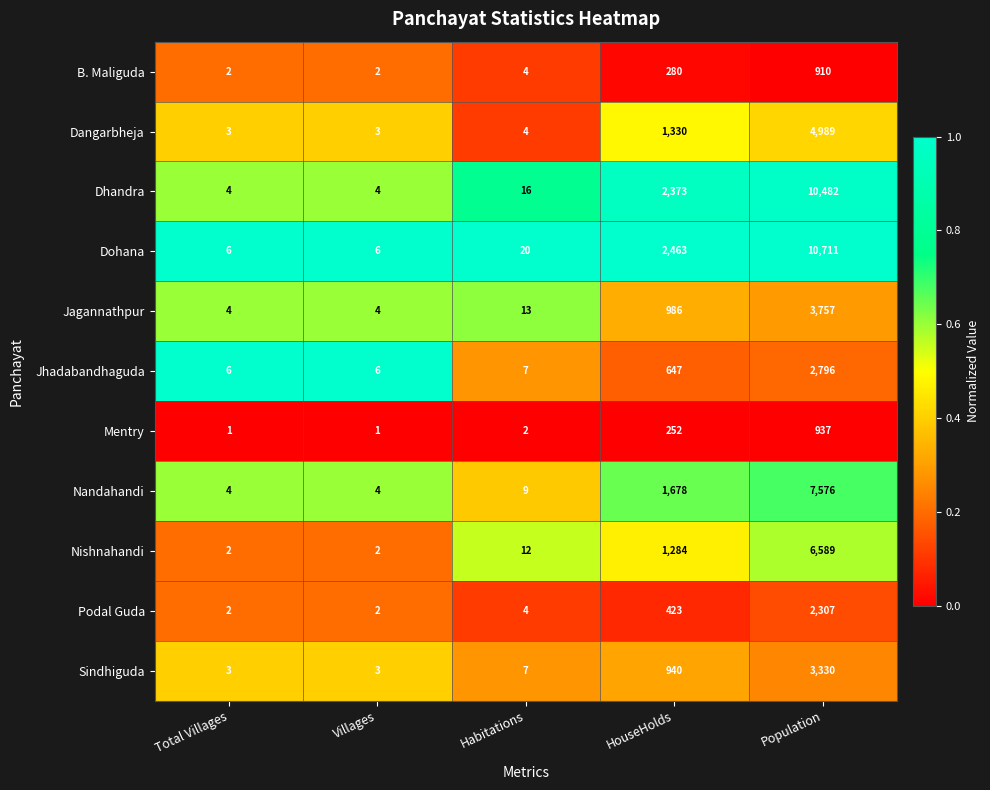

What is the difference between the maximum and minimum values in the Dohana series?

10705